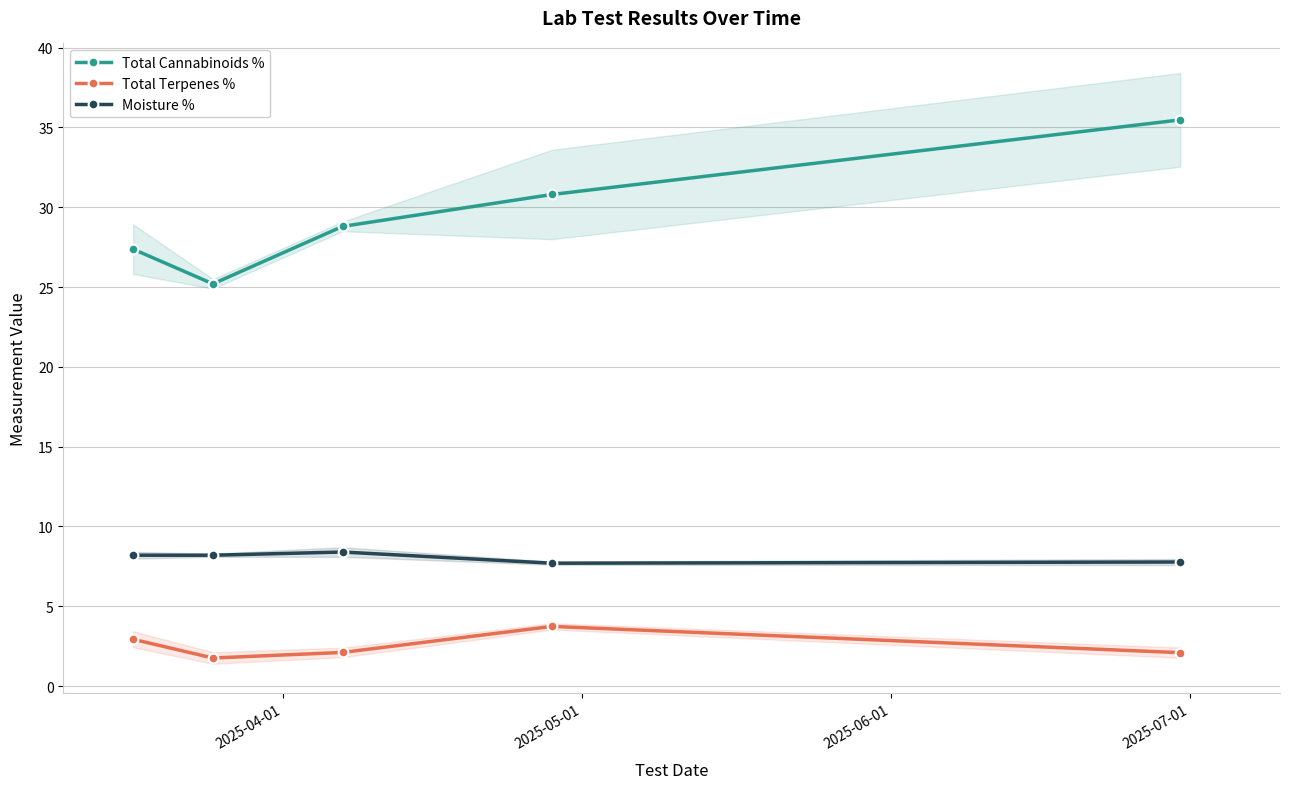

Which category has the highest value in the Total Cannabinoids % series?

4